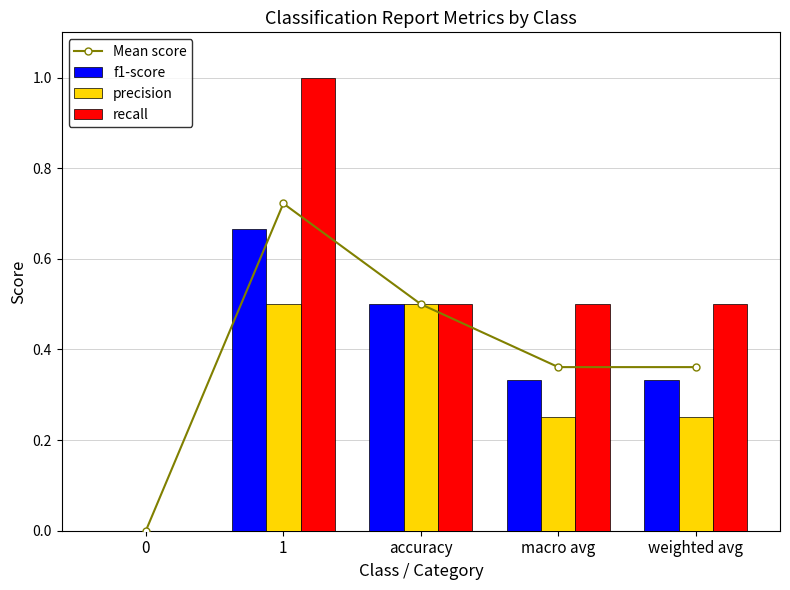

Rank the series at 0 from lowest to highest value.

Mean score, f1-score, precision, recall